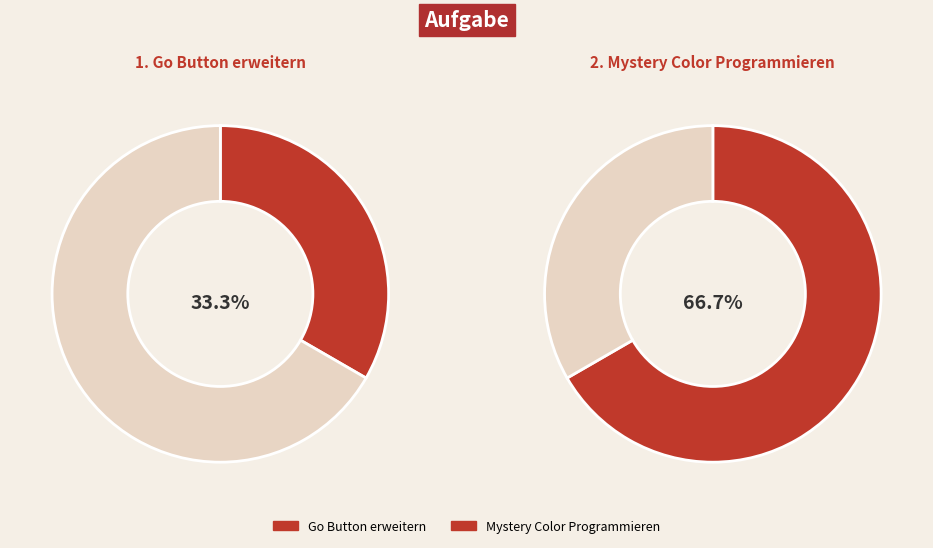

Is it true that Go Button erweitern is 33% of the pie?

True